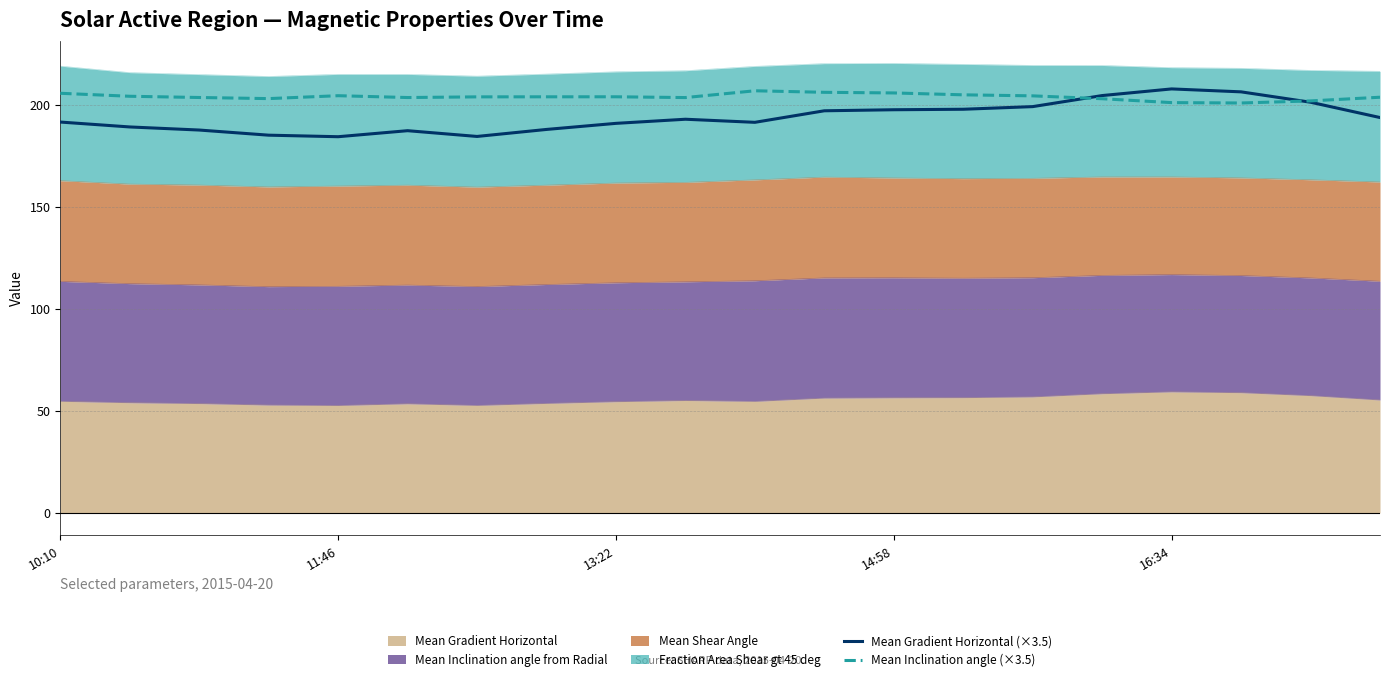

Which category has the lowest value in the Mean Inclination angle (×3.5) series?

17